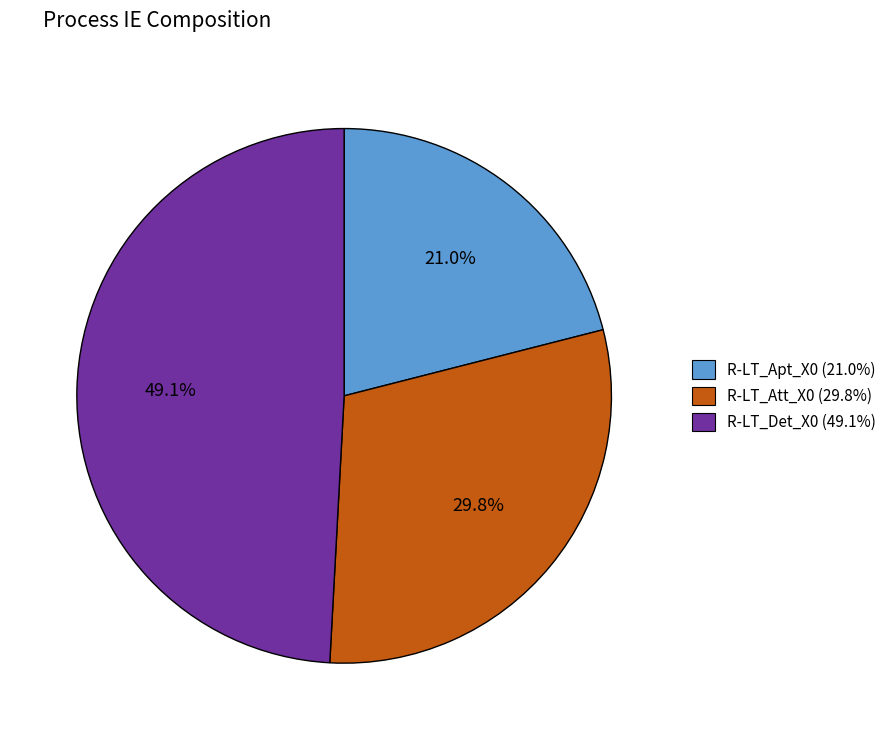

What portion of the pie excludes R-LT_Att_X0?

70.2%